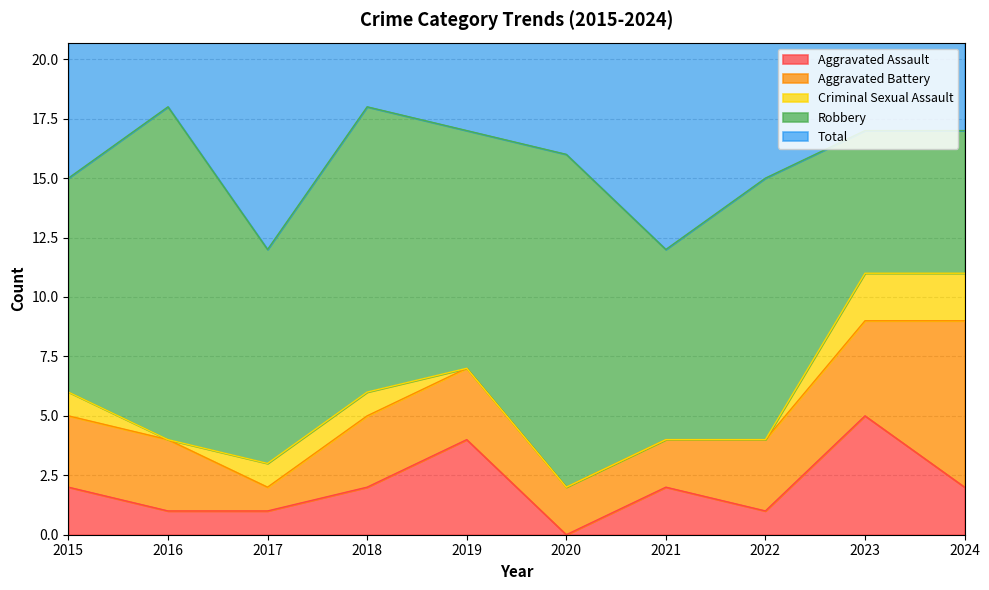

What is the difference between the Total values at 2020 and 2017?

4